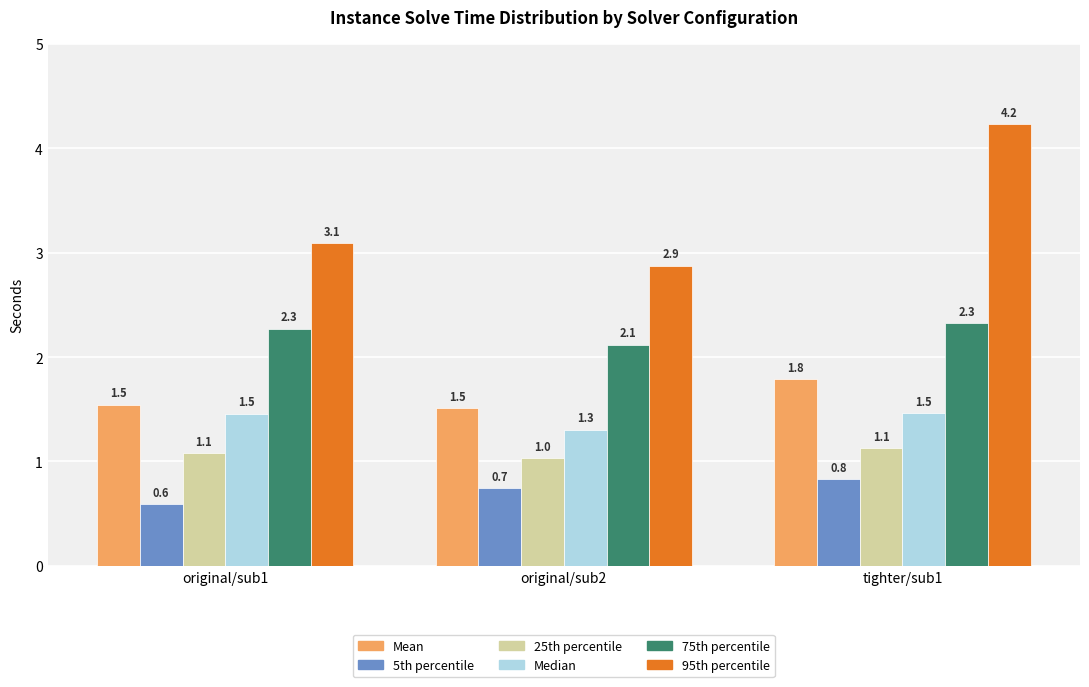

Reading left to right, list all the values displayed in this chart.

Mean: original/sub1=1.5	original/sub2=1.5	tighter/sub1=1.8
5th percentile: original/sub1=0.6	original/sub2=0.7	tighter/sub1=0.8
25th percentile: original/sub1=1.1	original/sub2=1.0	tighter/sub1=1.1
Median: original/sub1=1.5	original/sub2=1.3	tighter/sub1=1.5
75th percentile: original/sub1=2.3	original/sub2=2.1	tighter/sub1=2.3
95th percentile: original/sub1=3.1	original/sub2=2.9	tighter/sub1=4.2